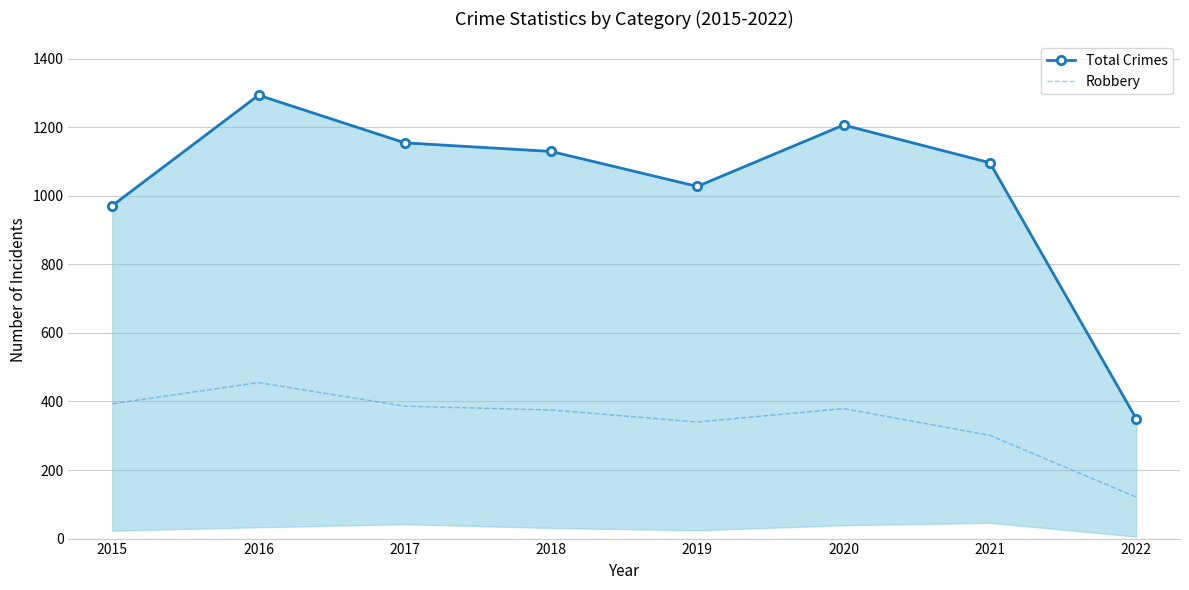

Which series has the widest spread of values?

Total Crimes